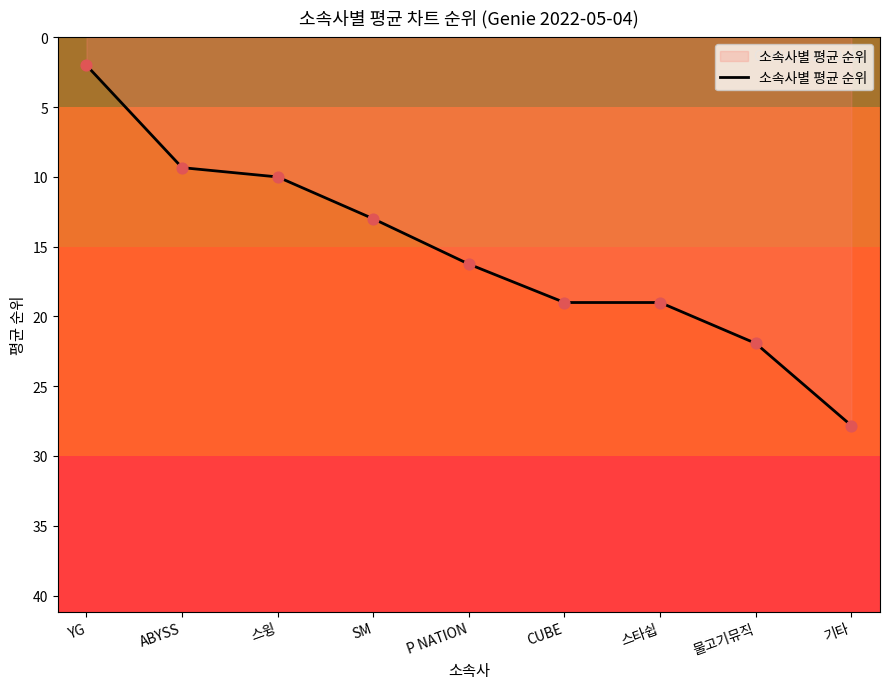

Approximately how many times larger is the value at 기타 compared to SM?

2.1